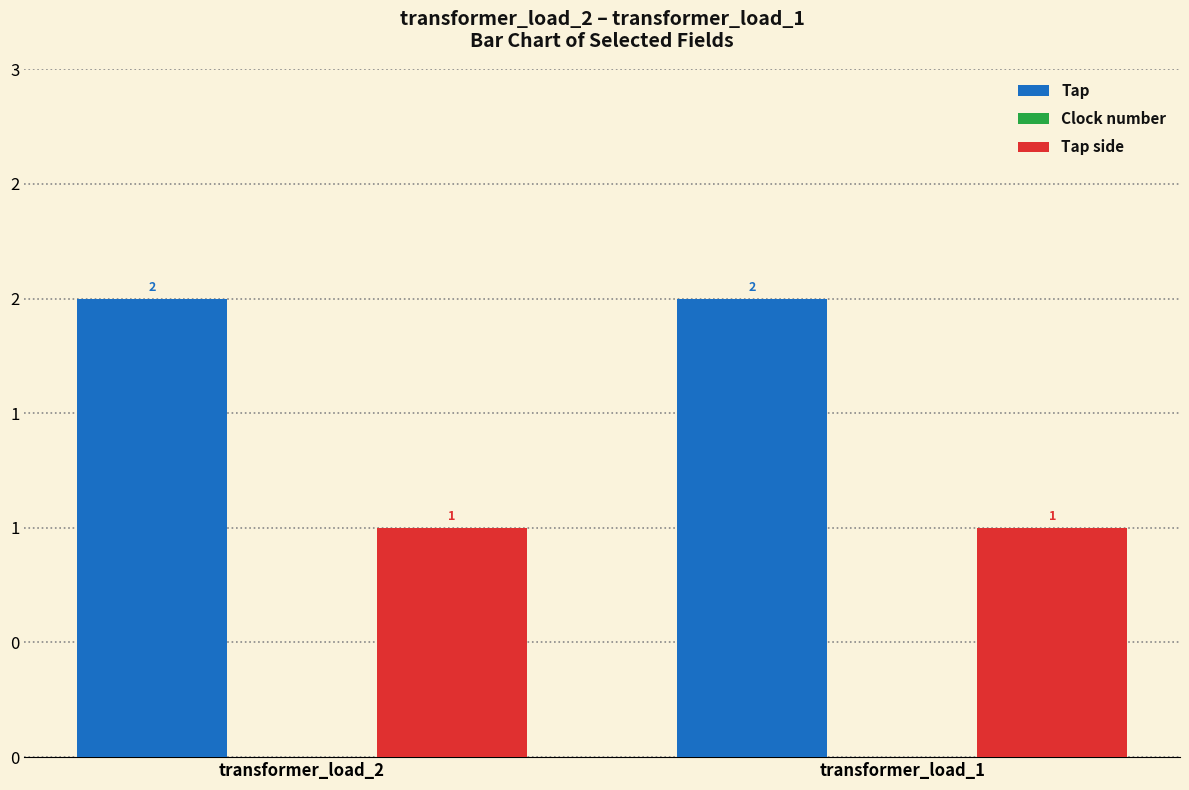

Does the chart contain any negative values?

No